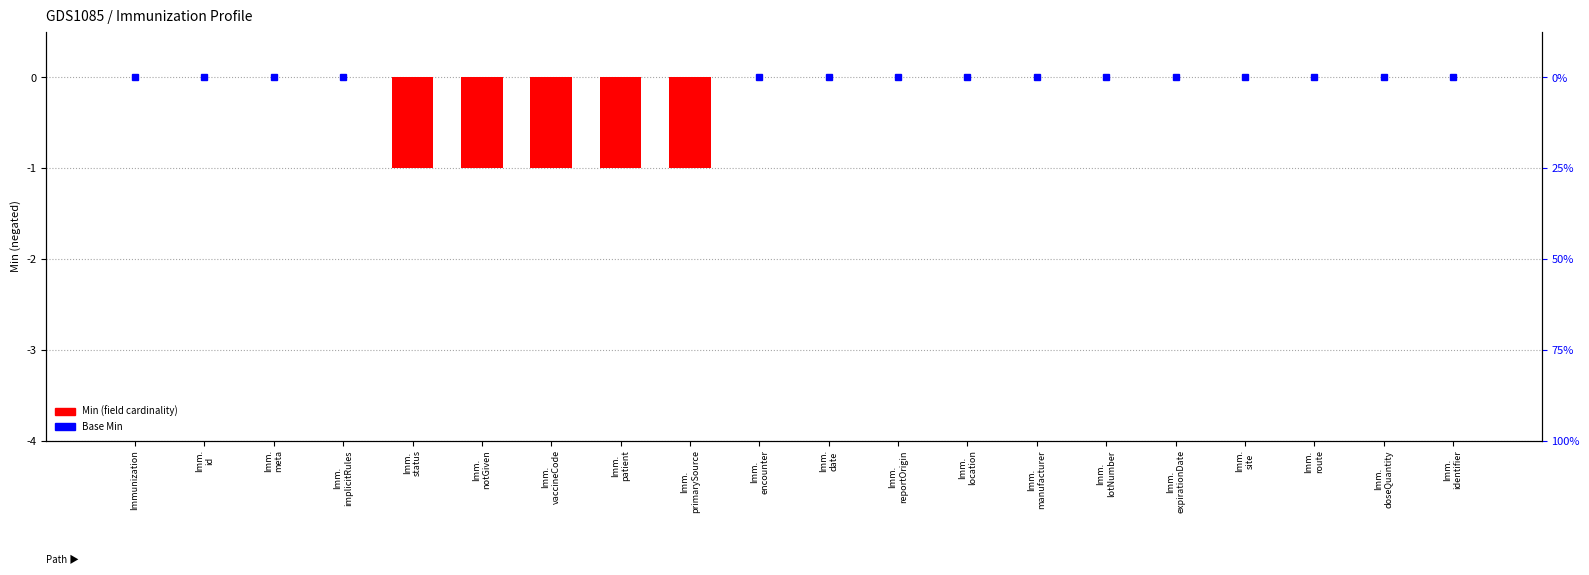

What is the change in value from Imm.
notGiven to Imm.
identifier?

+1